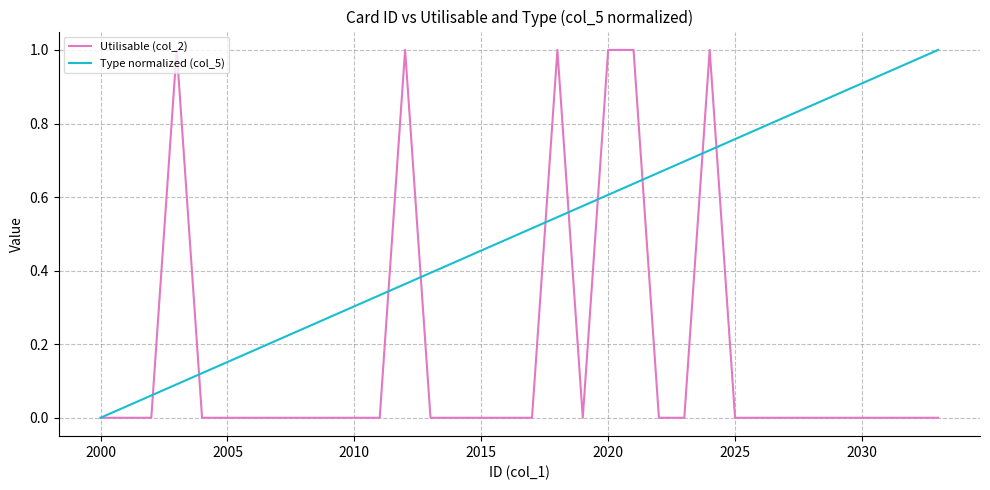

List the series in order of their overall mean, highest first.

Type normalized (col_5), Utilisable (col_2)